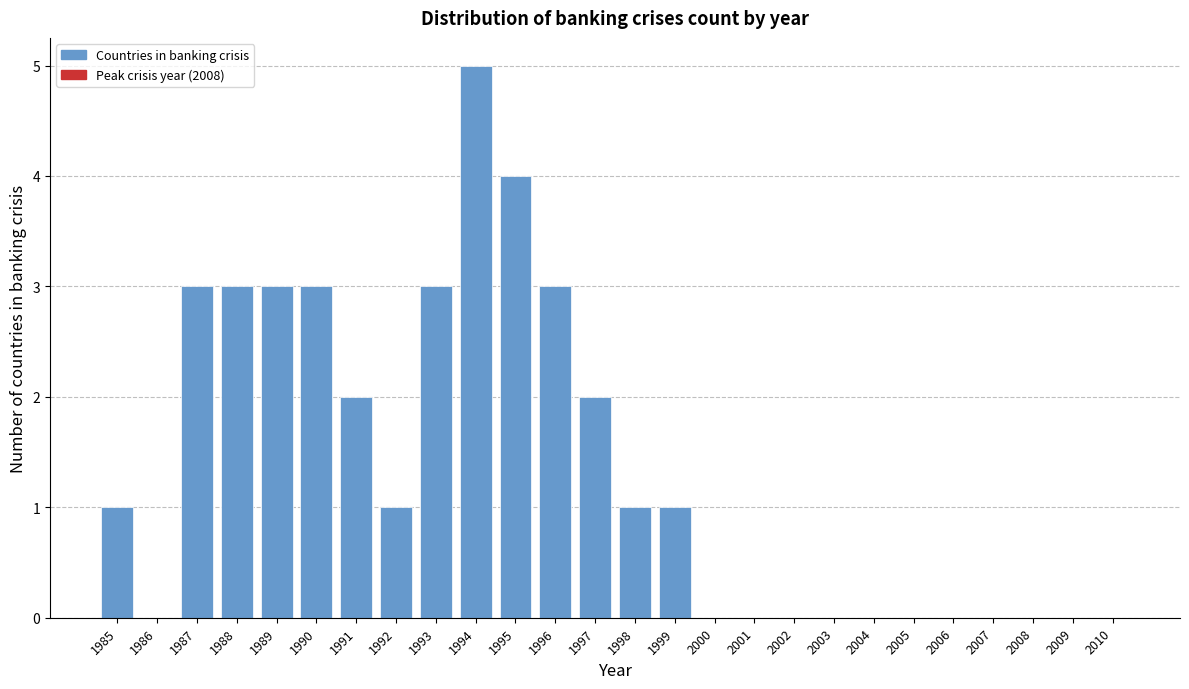

Reading right to left, what are all the values shown in this chart?

2010=0	2009=0	2008=0	2007=0	2006=0	2005=0	2004=0	2003=0	2002=0	2001=0	2000=0	1999=1	1998=1	1997=2	1996=3	1995=4	1994=5	1993=3	1992=1	1991=2	1990=3	1989=3	1988=3	1987=3	1986=0	1985=1